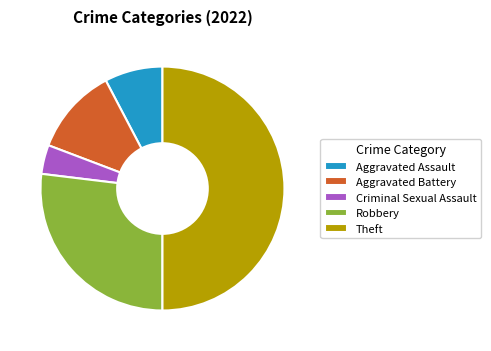

Is Aggravated Battery the majority of the pie?

No